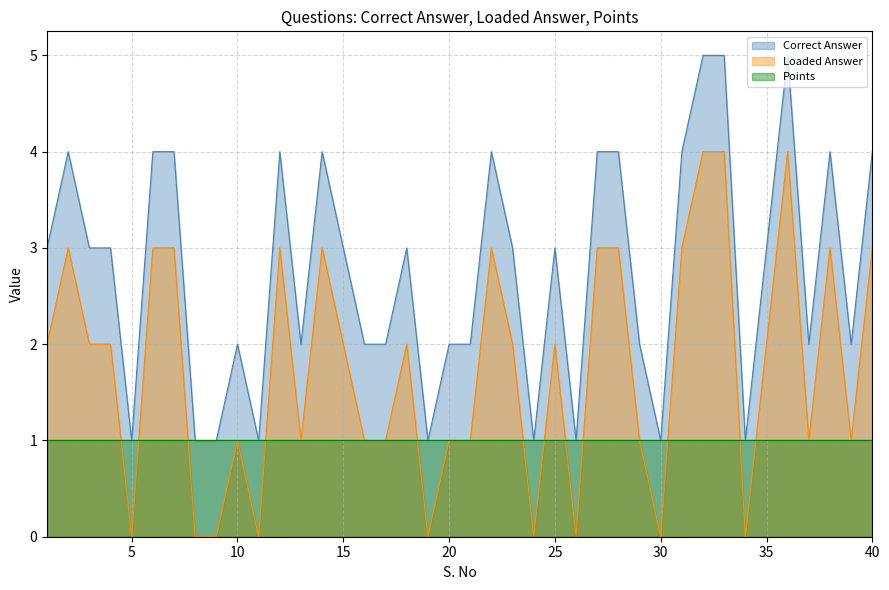

Which has a higher value, 34 or 2?

2